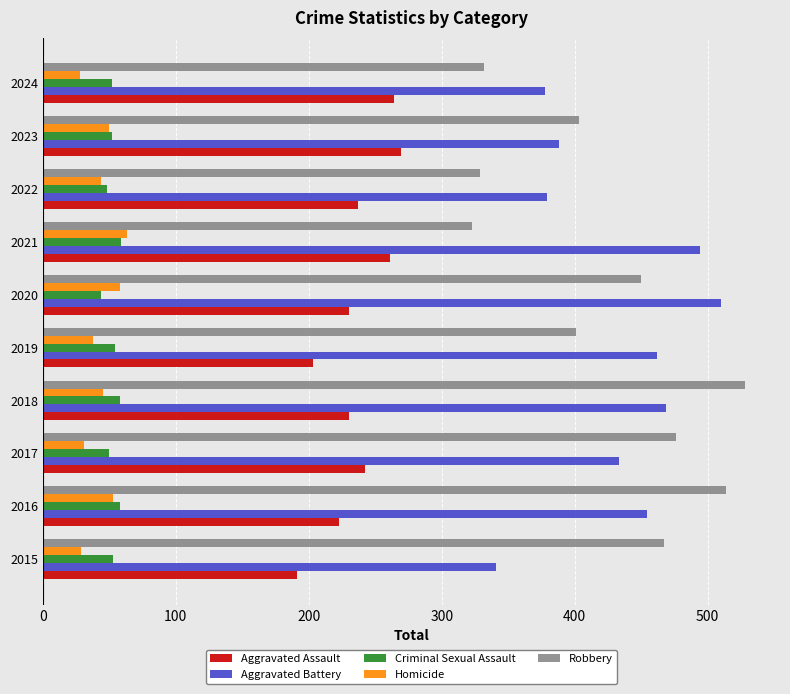

What is the difference between the second highest and minimum values in the Criminal Sexual Assault series?

14